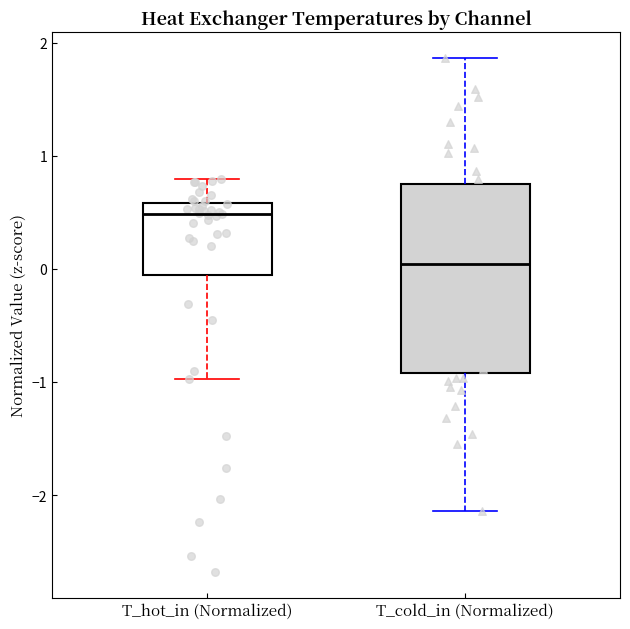

Where does the upper whisker of the box for T_hot_in (Normalized) end on the y-axis? The values are not printed on the chart, so give them approximately, as read against the axis.

0.8